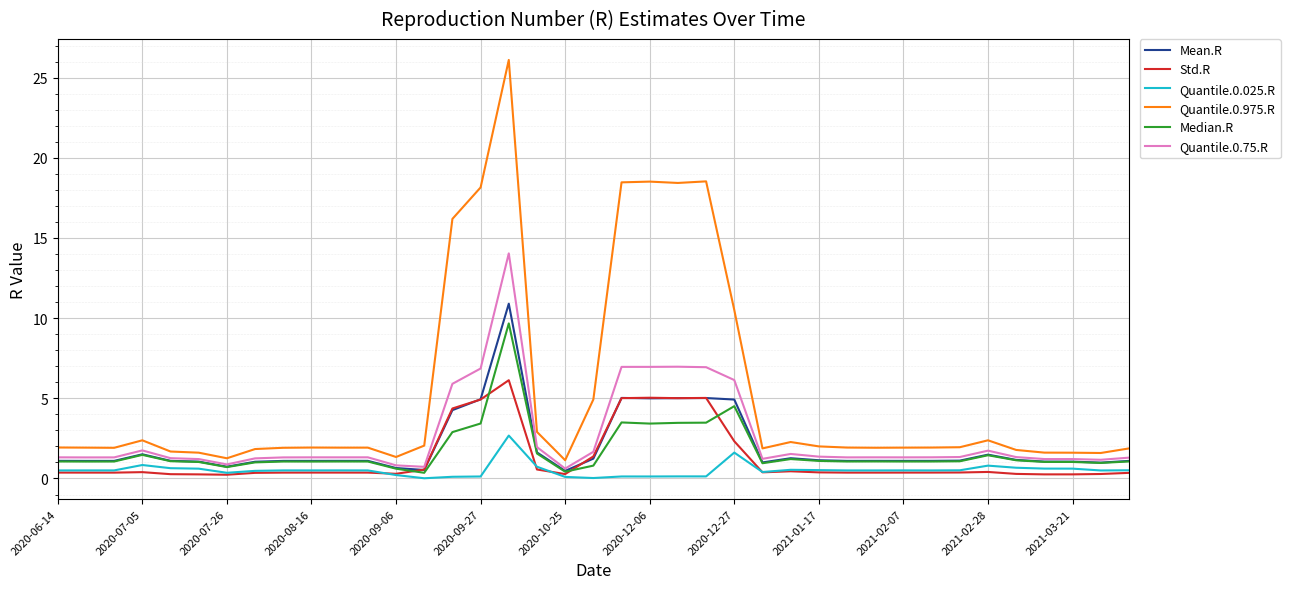

In Quantile.0.75.R, how many points are lower than both neighbors (excluding endpoints)?

10